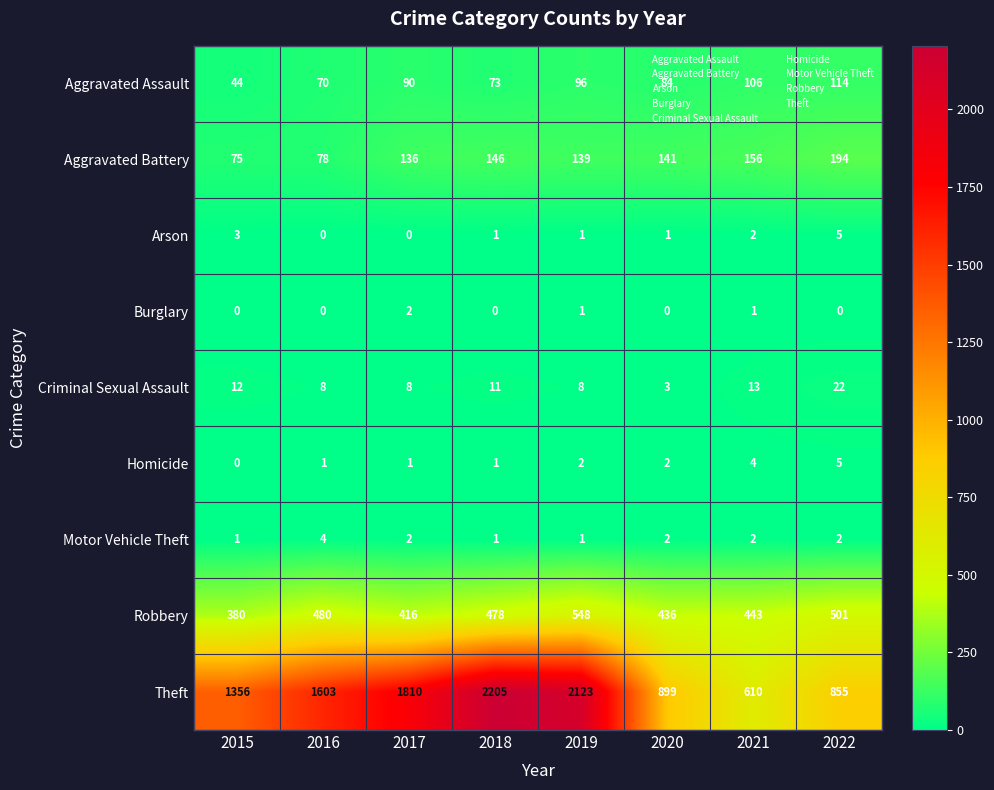

Count the Homicide values in the range 1 to 4.

6